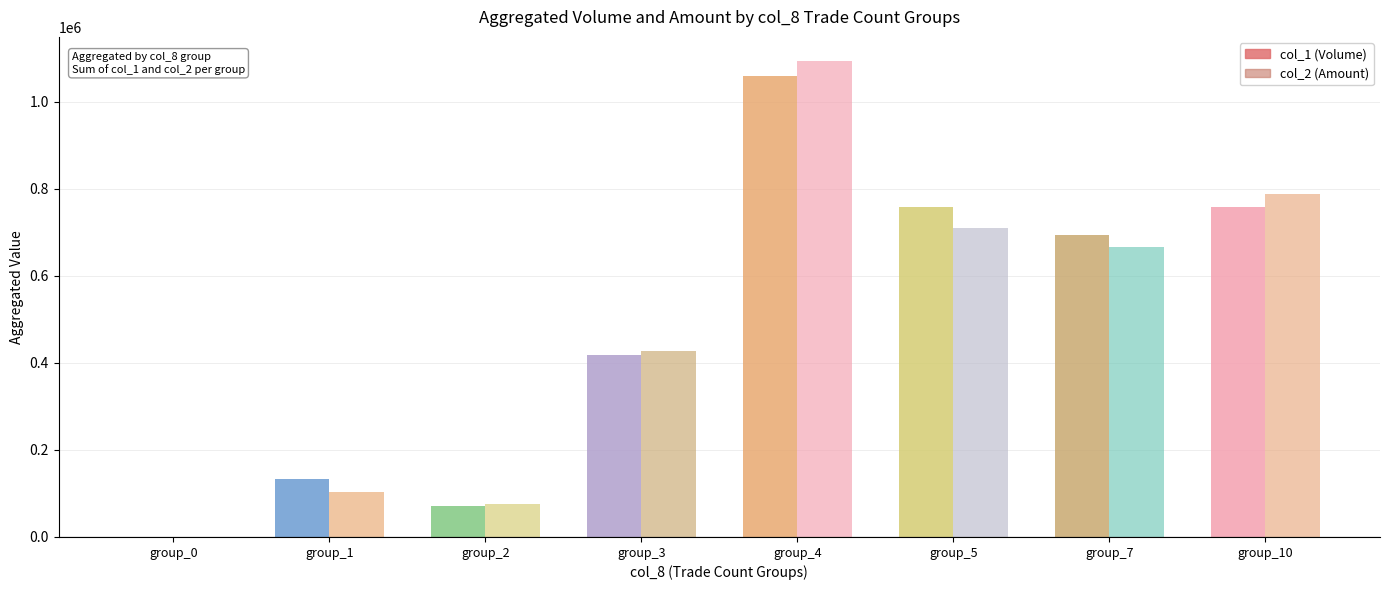

What is the total value across all series at group_1?

236920